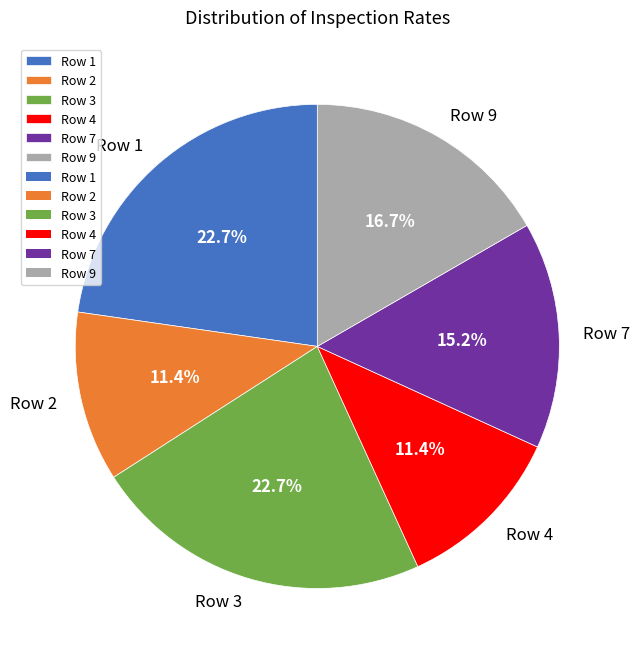

What is the total percentage of Row 9 and Row 3?

39.4%